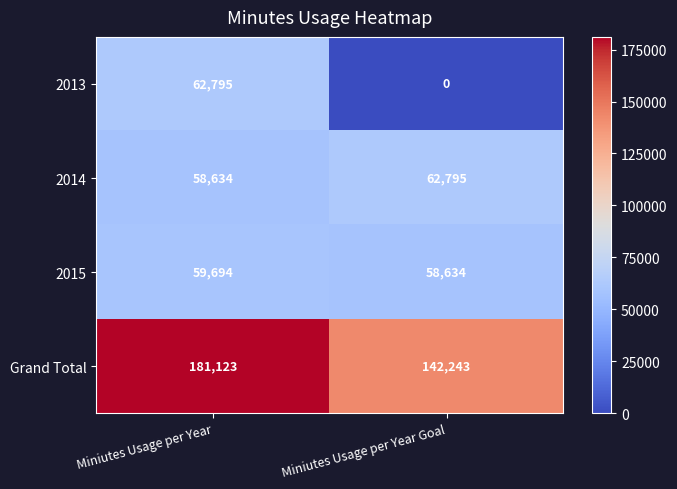

Which series has the largest range (max minus min)?

2013